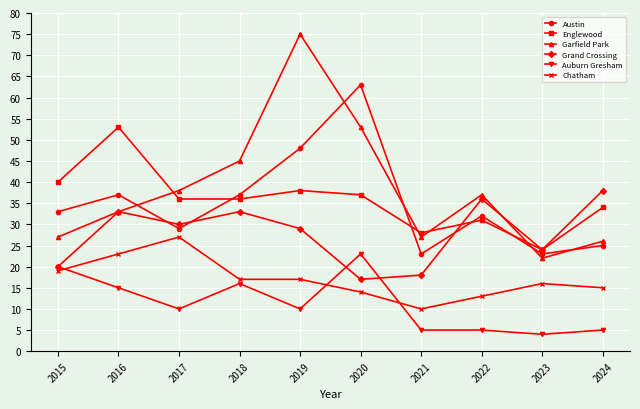

True or false: Auburn Gresham and Austin intersect in this chart.

False